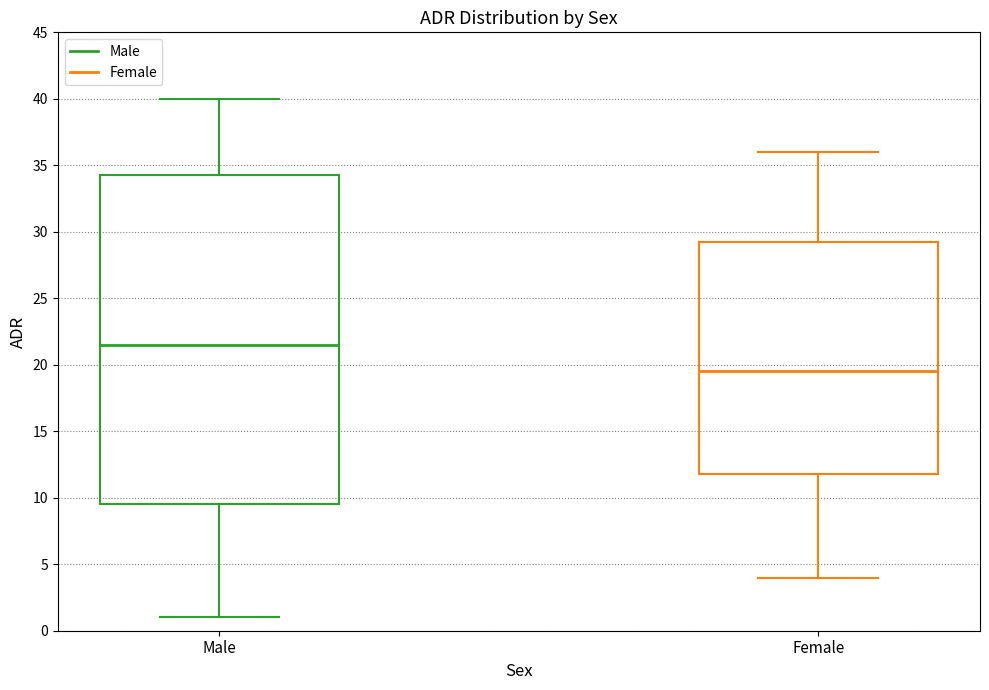

Comparing the boxes themselves (not the whiskers), which one is the tallest?

Male